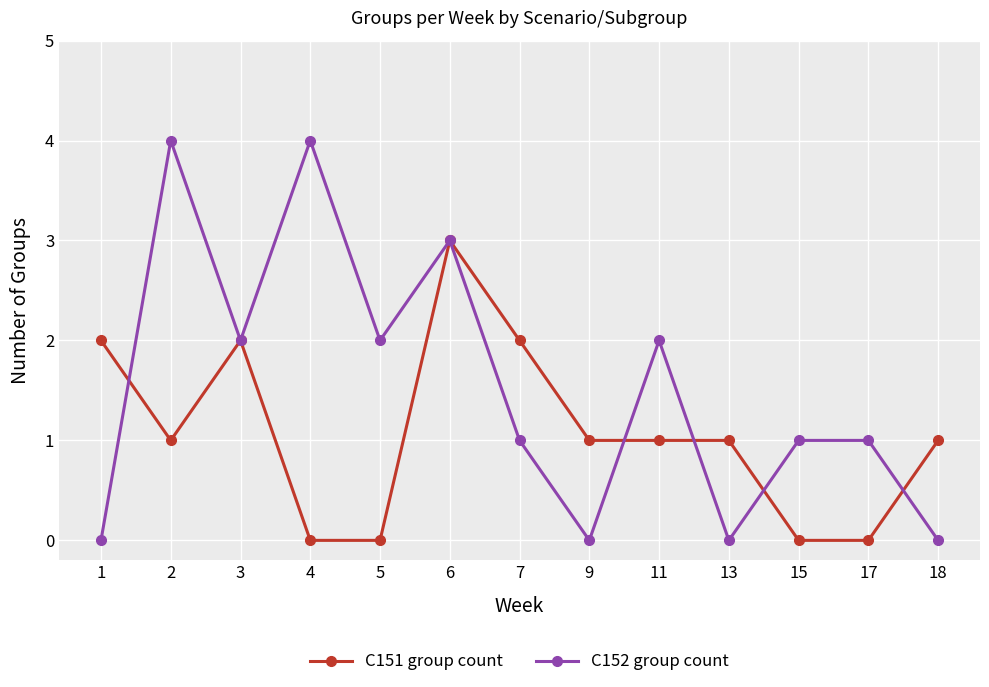

Is it true that C151 group count equals 2 at 7?

True